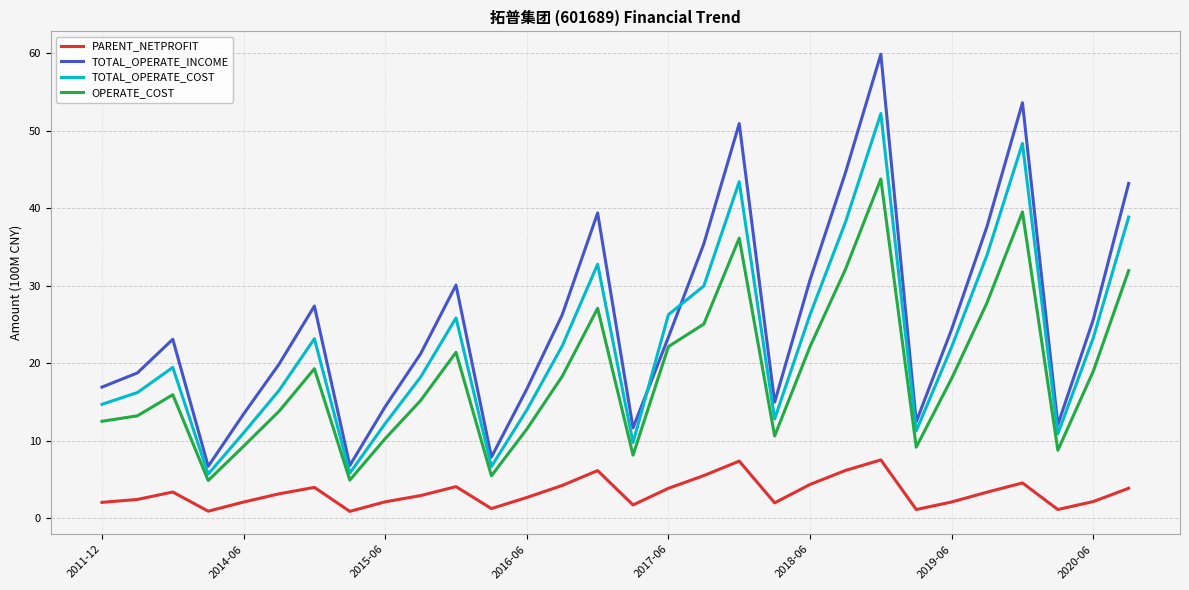

What is the lowest value of the TOTAL_OPERATE_COST series?

5.7